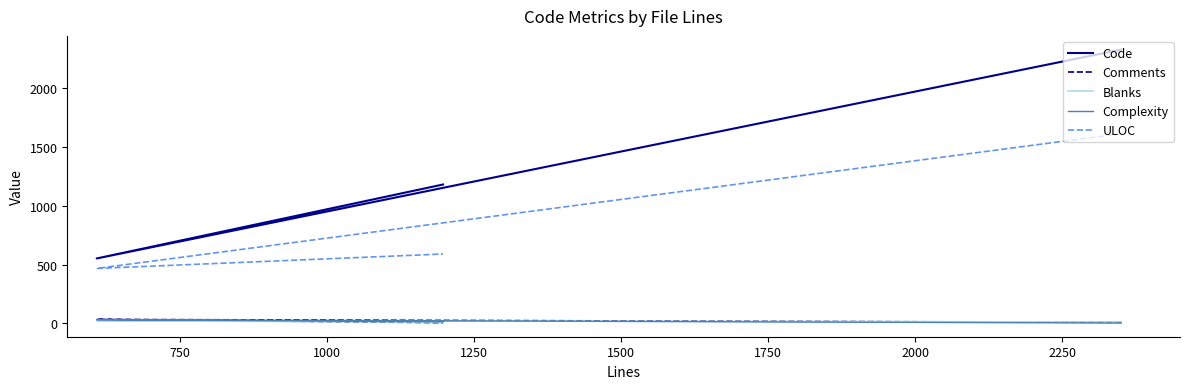

Which series has the widest spread of values?

Code